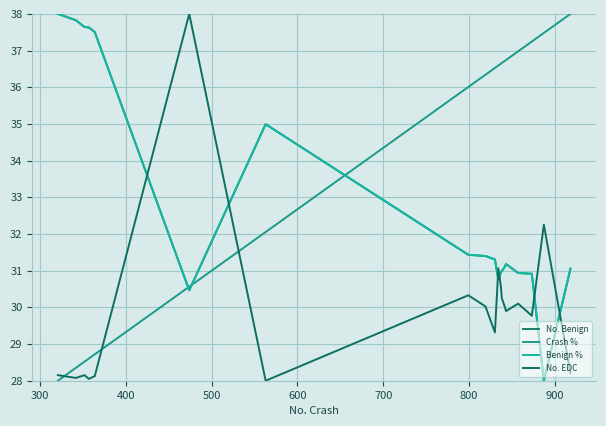

Is this an area chart (filled region under the line)?

No